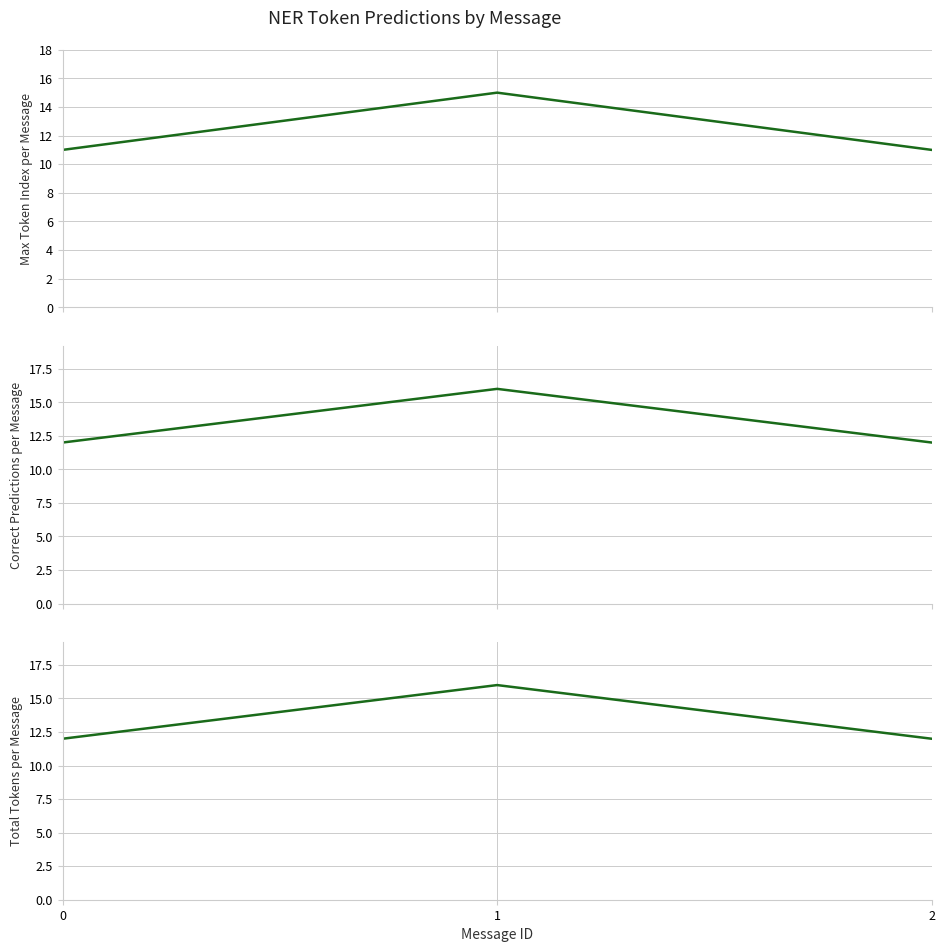

What is the difference between the maximum and minimum values in the correct_count series?

4